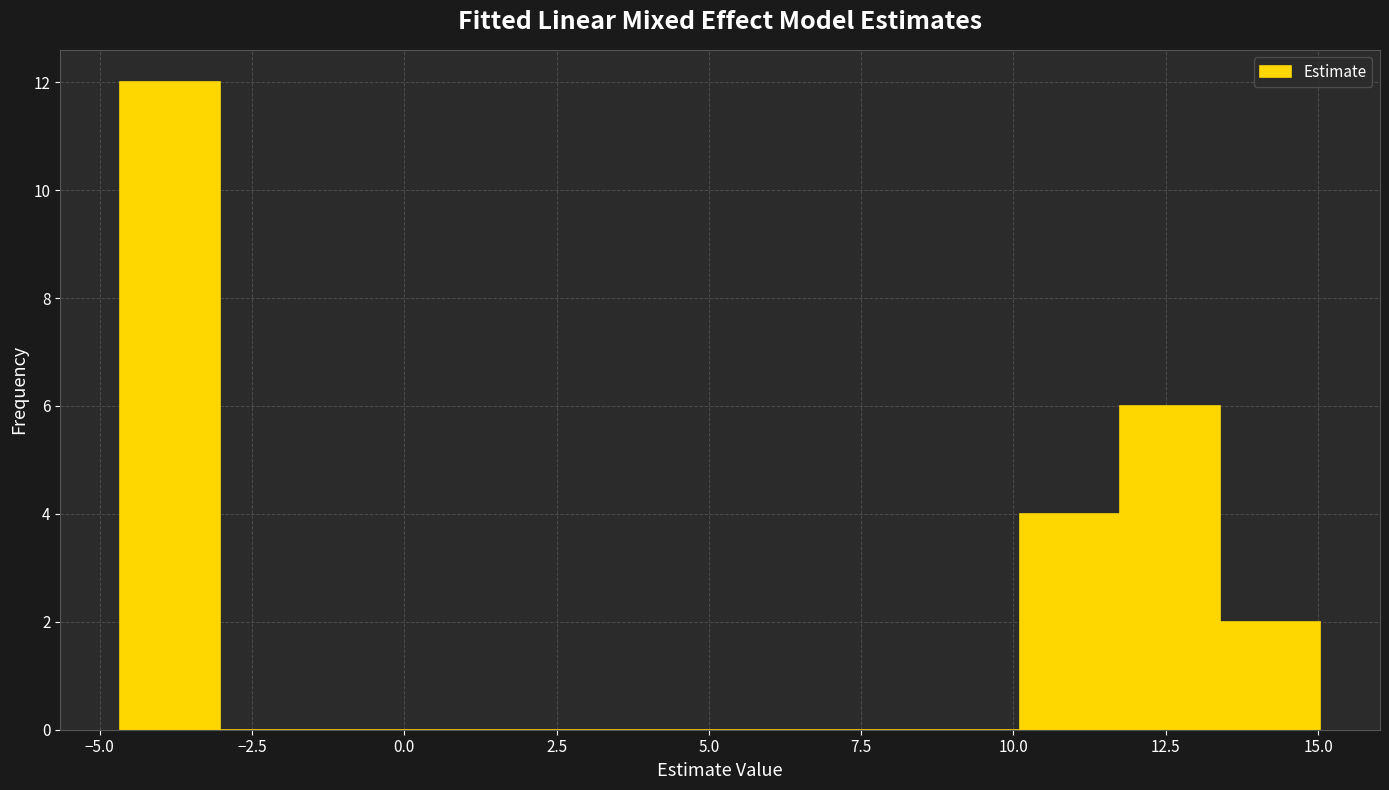

Read against the x-axis, roughly where is the centre of the tallest bar?

-4.0